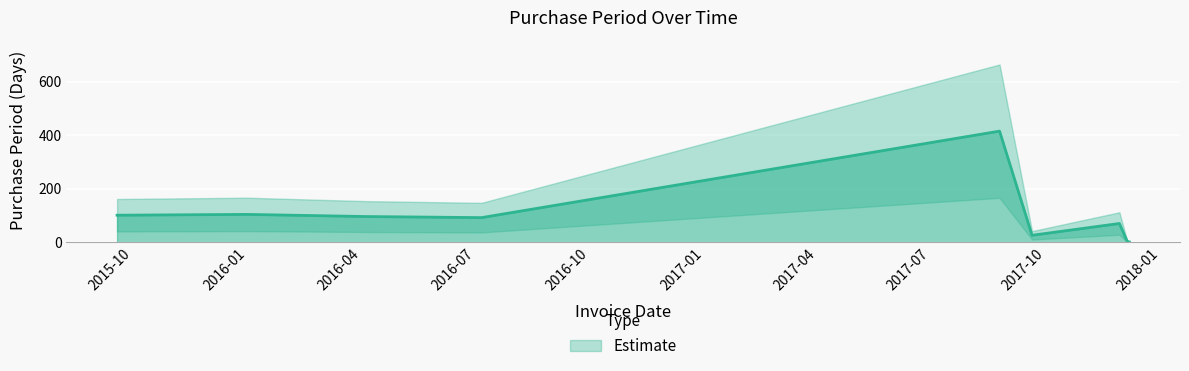

Reading left to right, transcribe all the data shown in this chart.

101	104	96	92	415	26	70	6	1	1